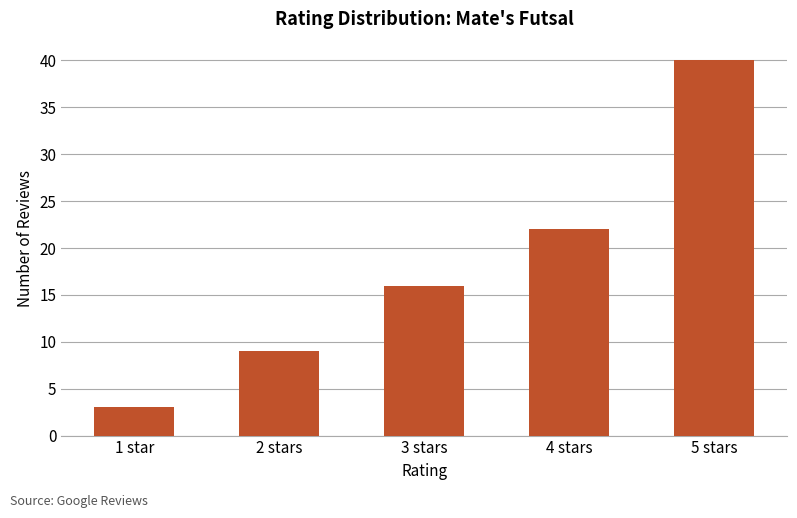

Reading right to left, list all the values displayed in this chart.

40	22	16	9	3